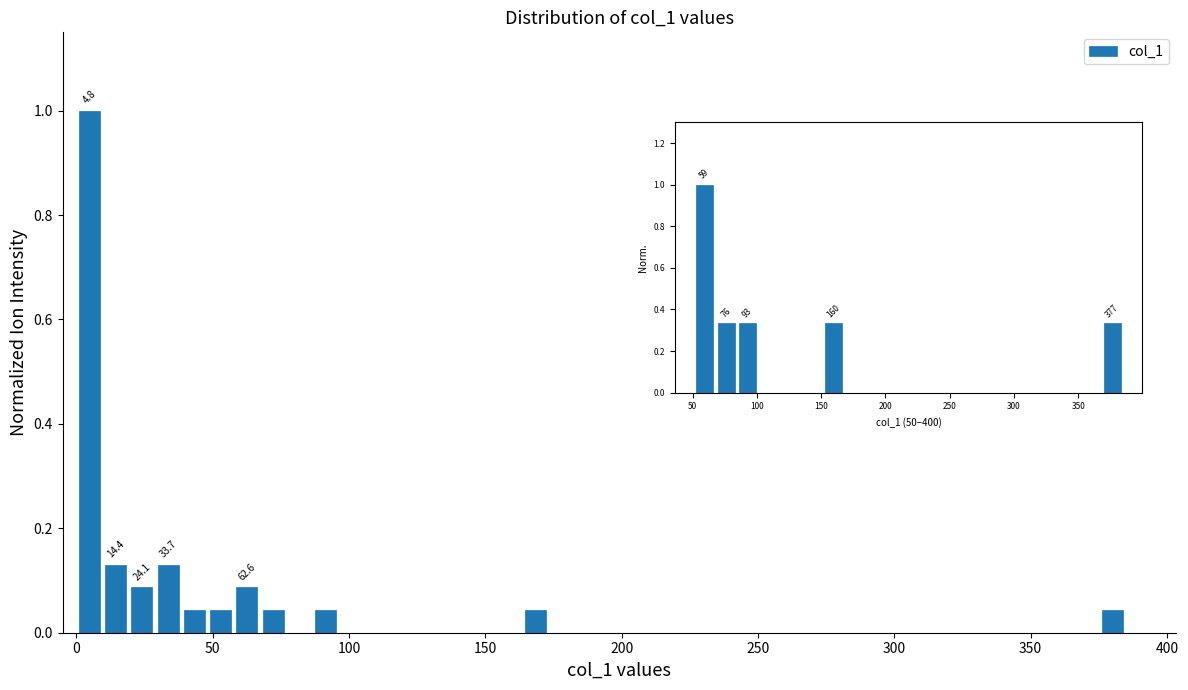

Read against the x-axis, roughly where is the centre of the tallest bar?

5